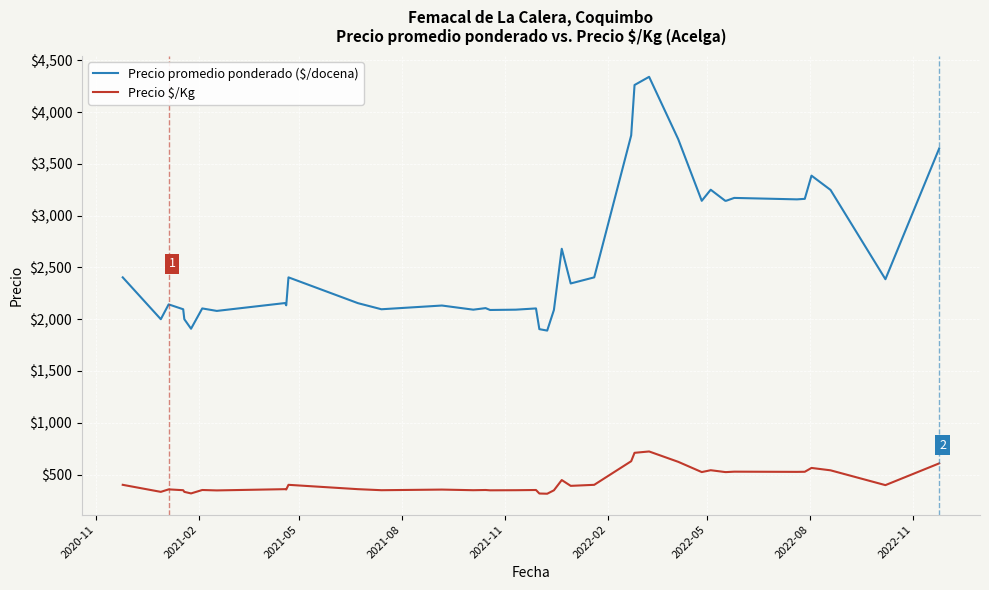

Which series has the largest total across all categories?

Precio promedio ponderado ($/docena)